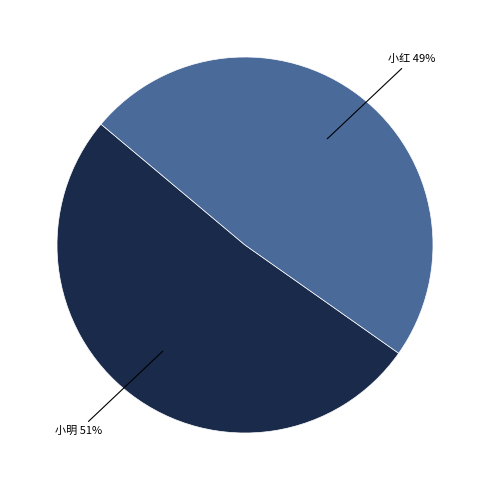

Which has a higher value, 小红 or 小明?

小明